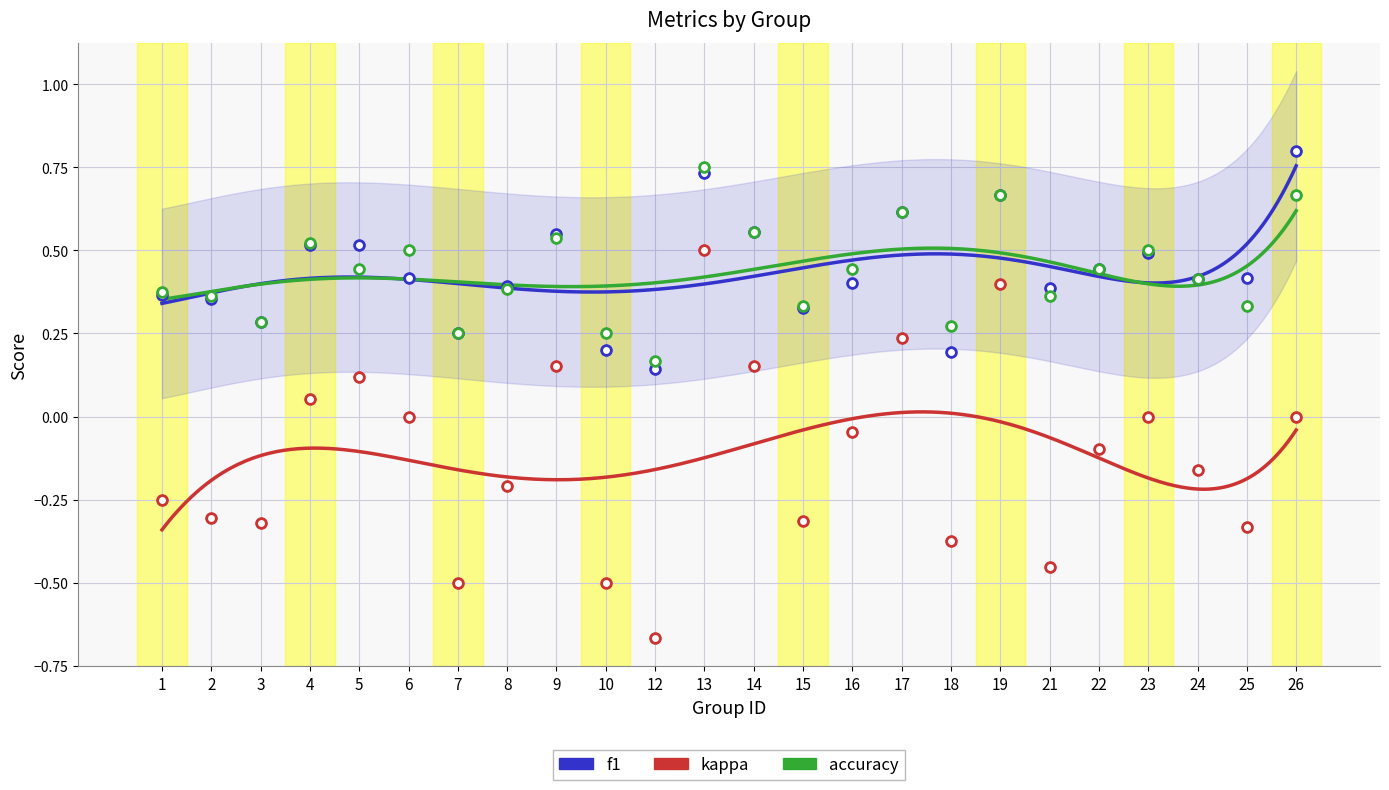

What is the total value across all series at 23?

1.0